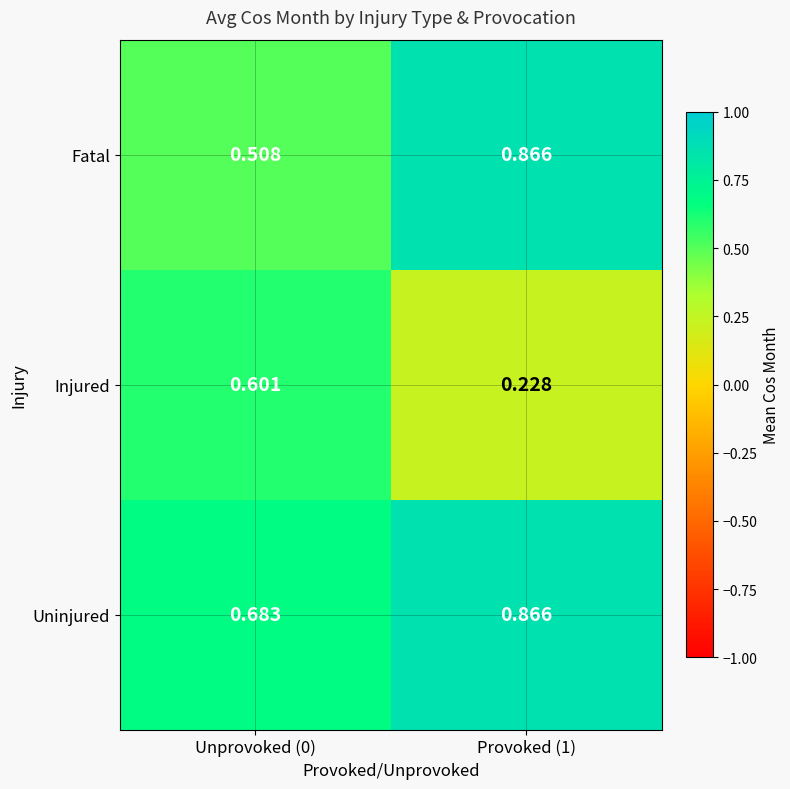

List the series in order of their overall mean, lowest first.

Injured, Fatal, Uninjured